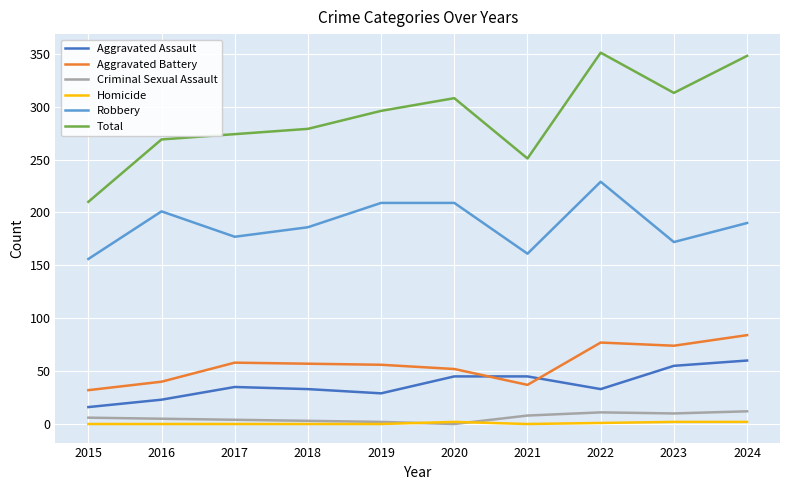

Which category has the lowest value in the Total series?

2015